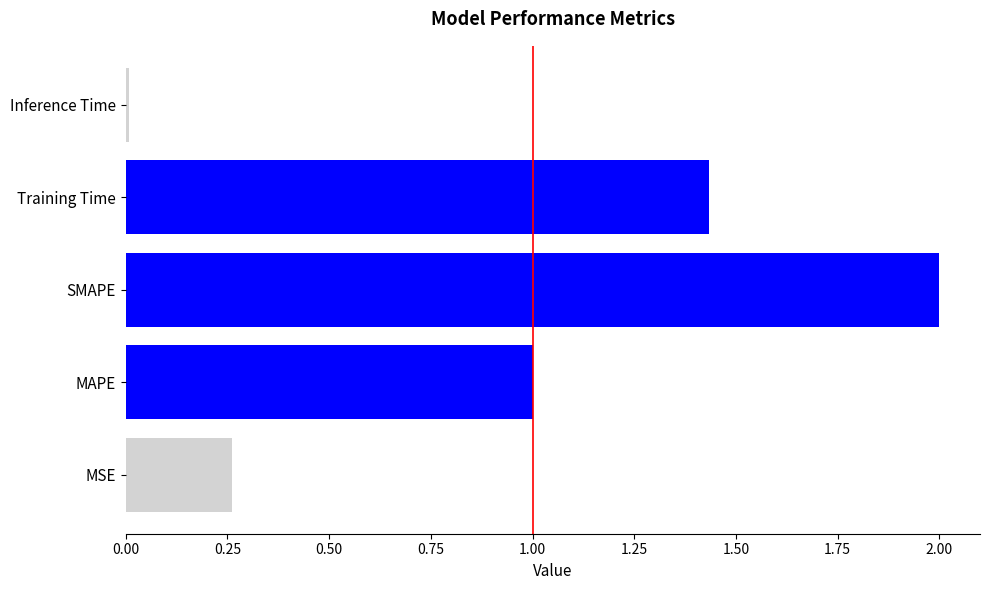

What is the difference between the values at MSE and MAPE?

0.7